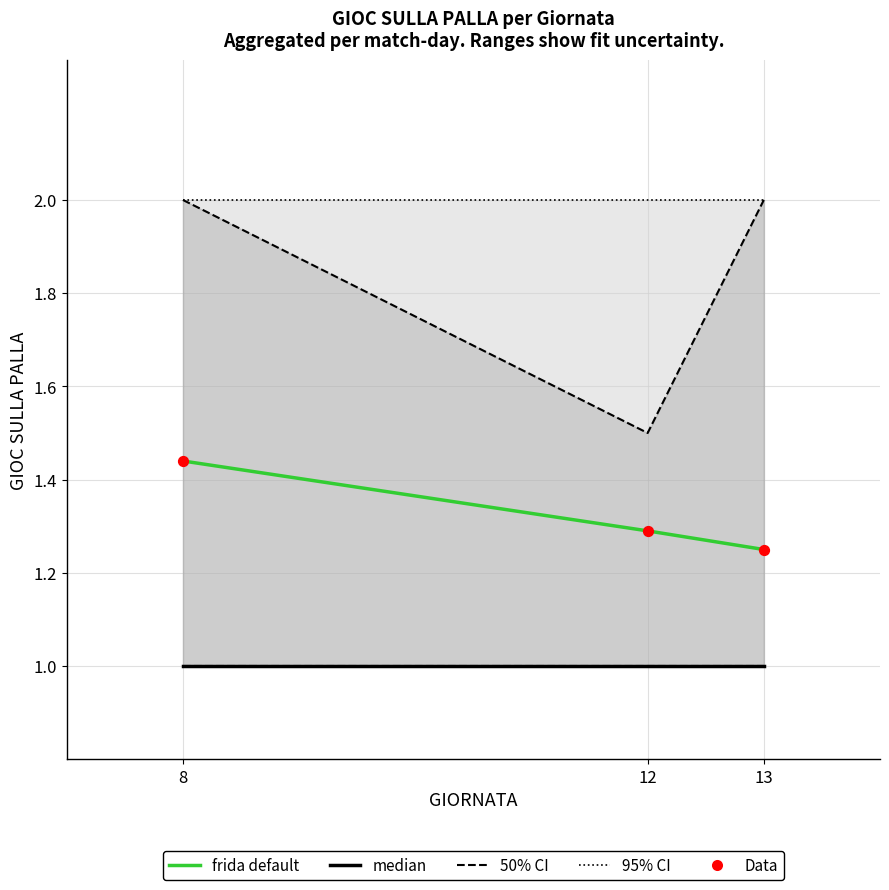

What is the total value across all series at 8?

5.9